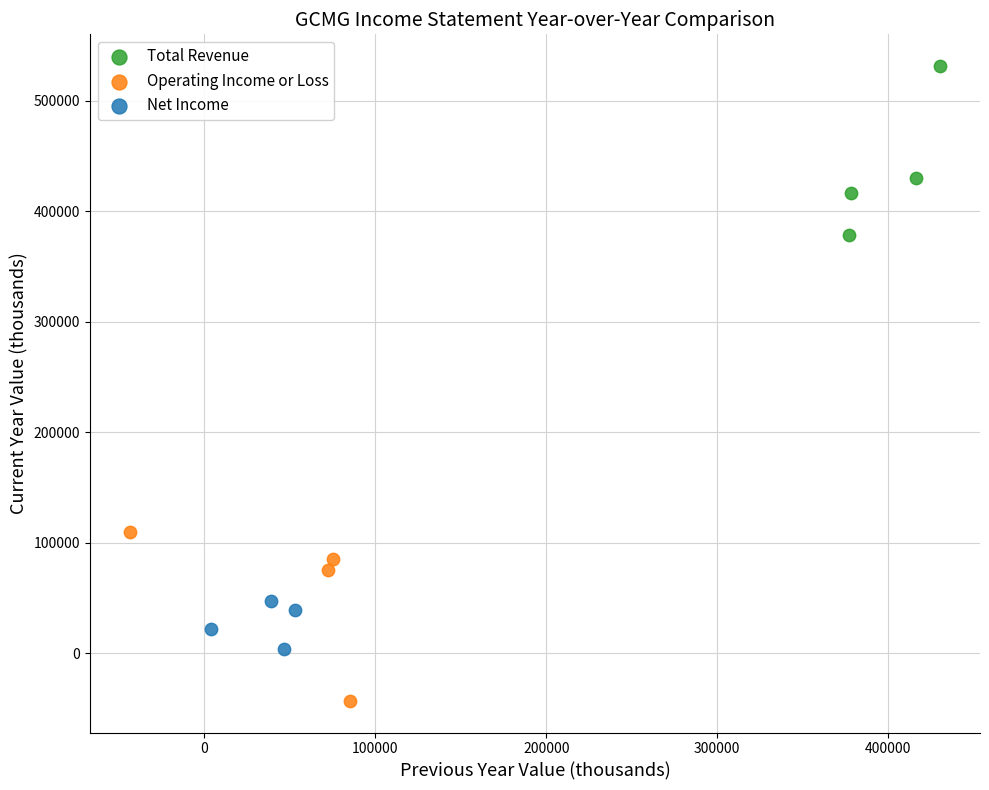

What are all the series names shown in the legend?

Total Revenue, Operating Income or Loss, Net Income